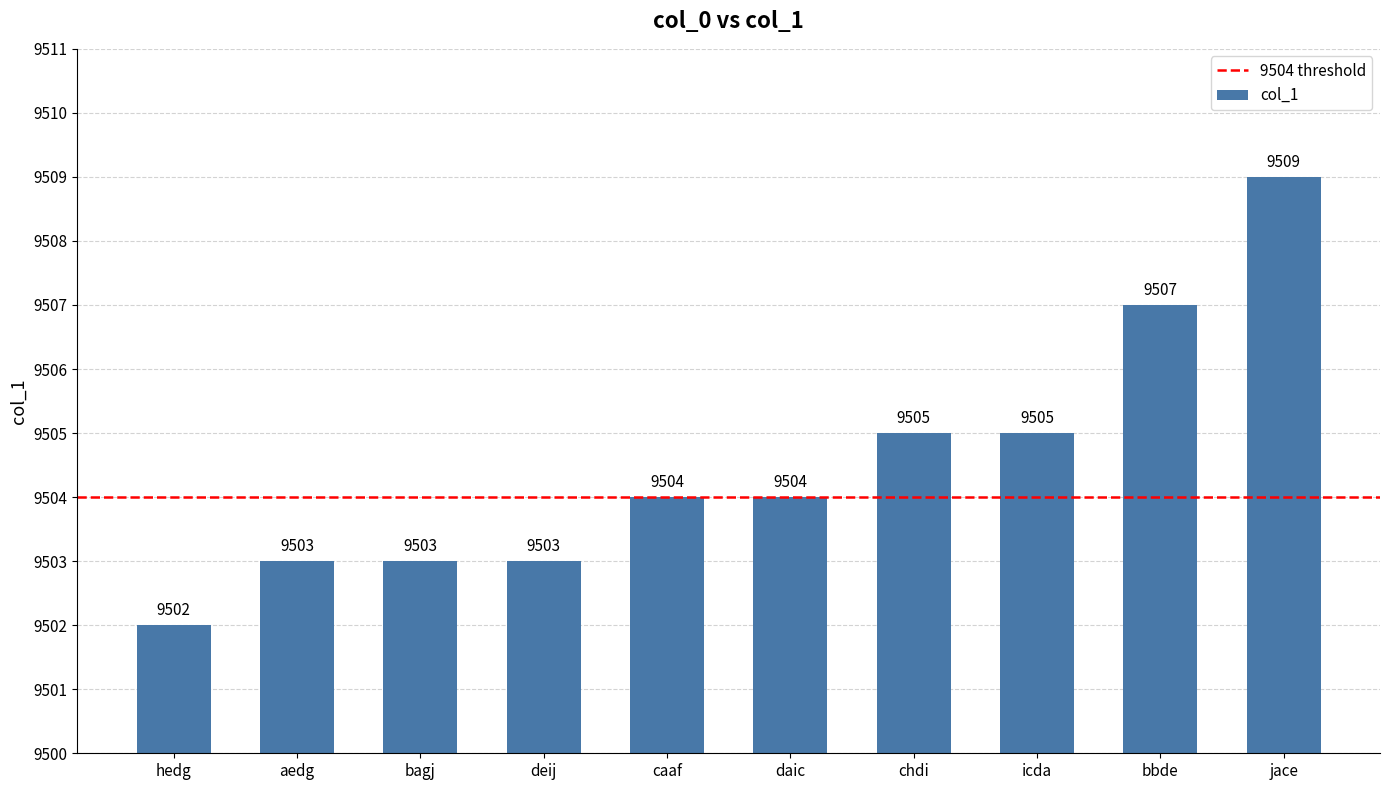

Does the chart contain any negative values?

No